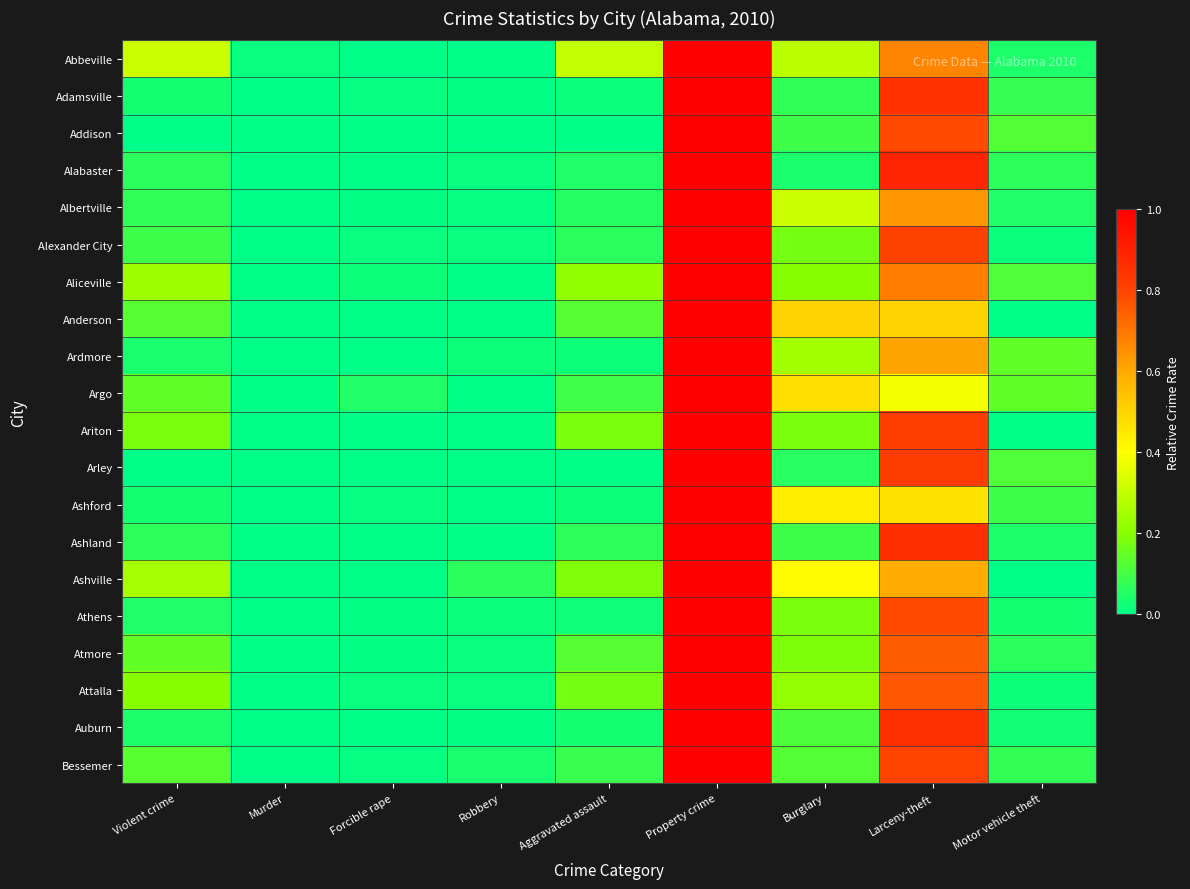

Which series has the largest total across all categories?

Abbeville